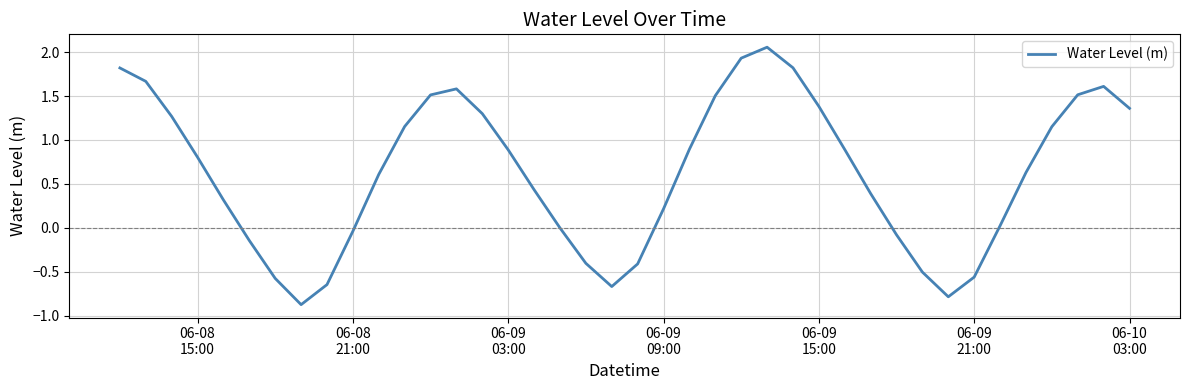

What is the minimum value shown in the chart?

-0.9